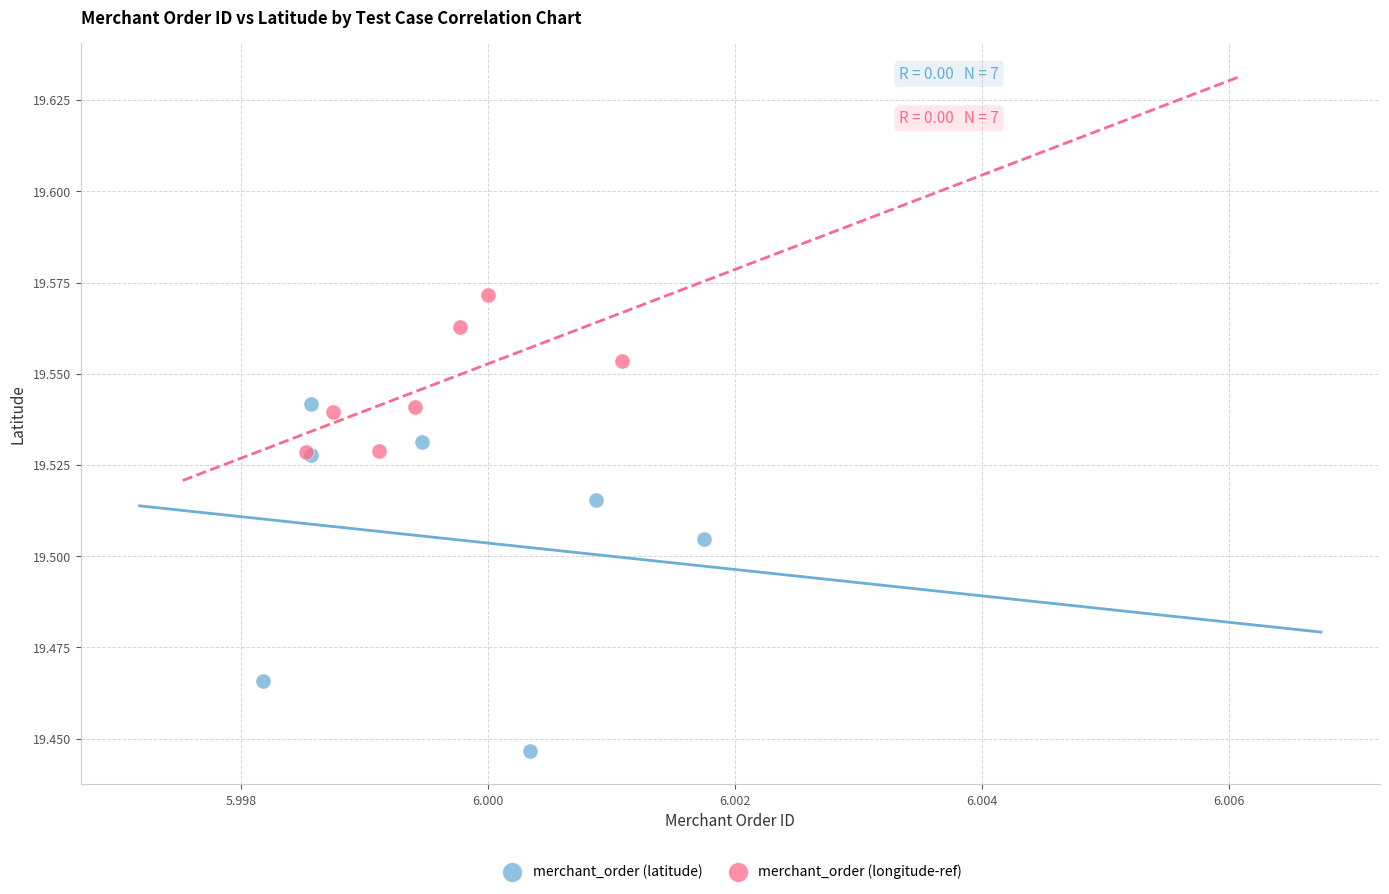

Which series contains the highest Y value?

merchant_order (longitude-ref)